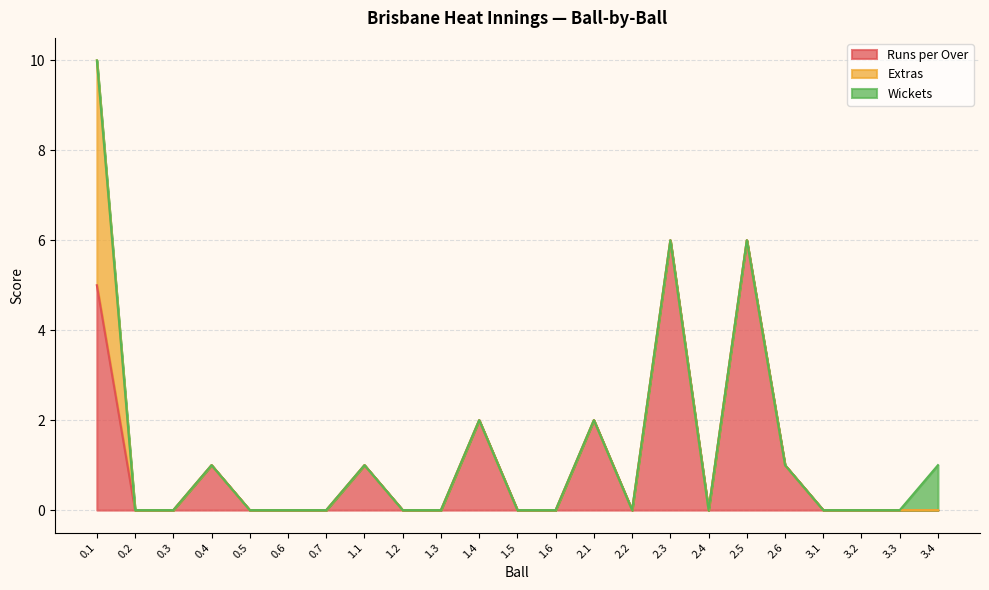

Rank the categories by Runs per Over value from highest to lowest.

2.3, 2.5, 0.1, 1.4, 2.1, 0.4, 1.1, 2.6, 0.2, 0.3, 0.5, 0.6, 0.7, 1.2, 1.3, 1.5, 1.6, 2.2, 2.4, 3.1, 3.2, 3.3, 3.4